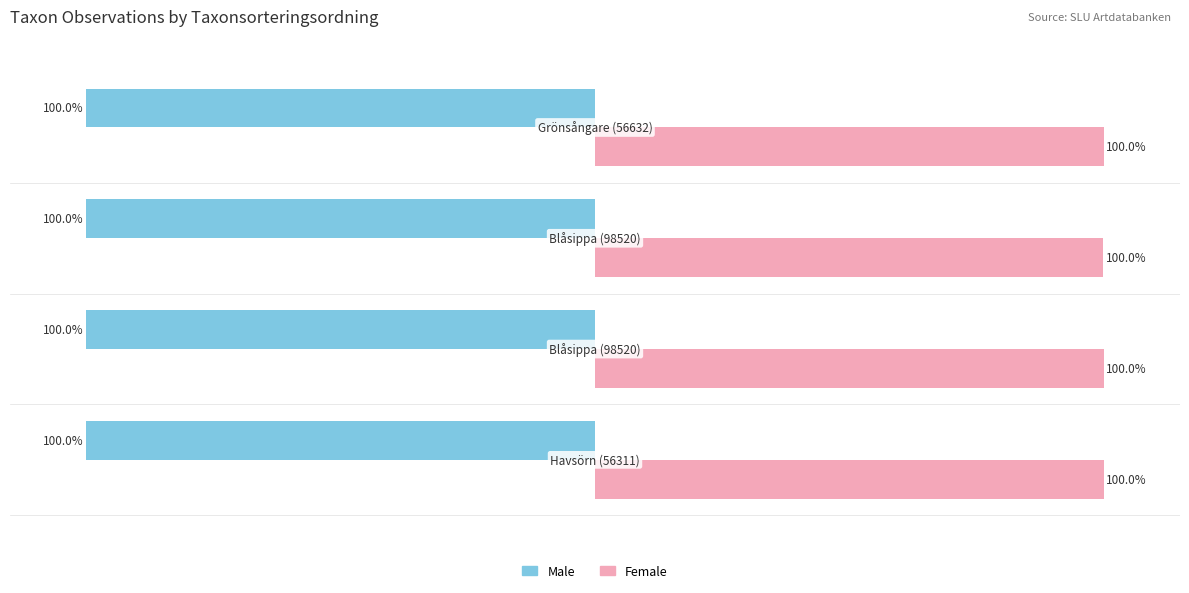

Which series has the largest total across all categories?

Female